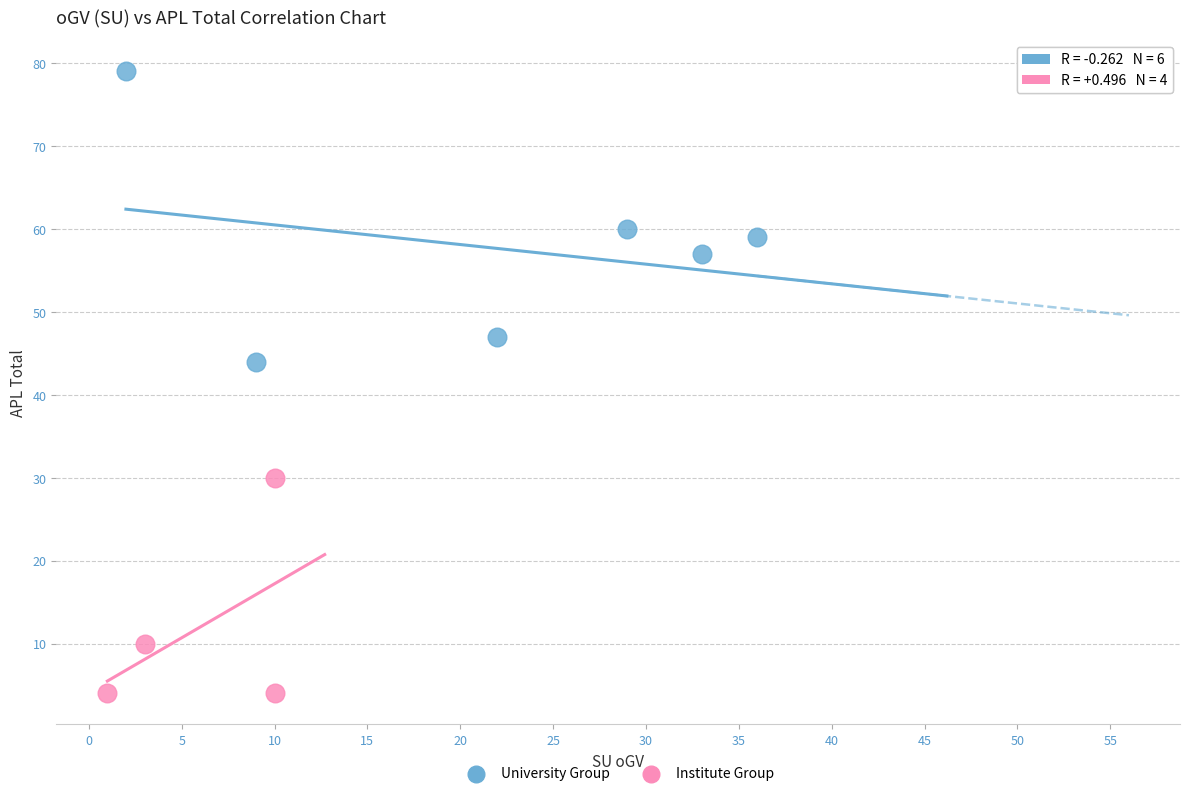

Which series contains the lowest Y value?

Institute Group